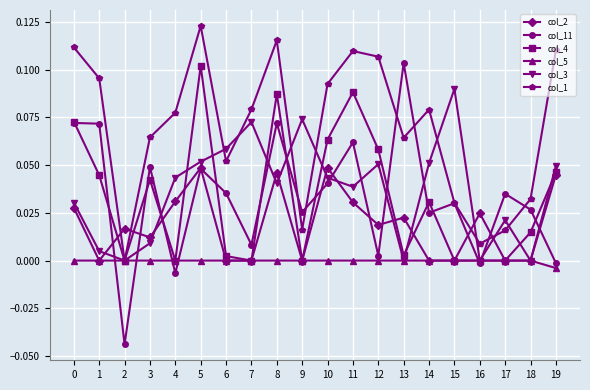

The col_11 series shows 0.0 at 6. True or false?

True